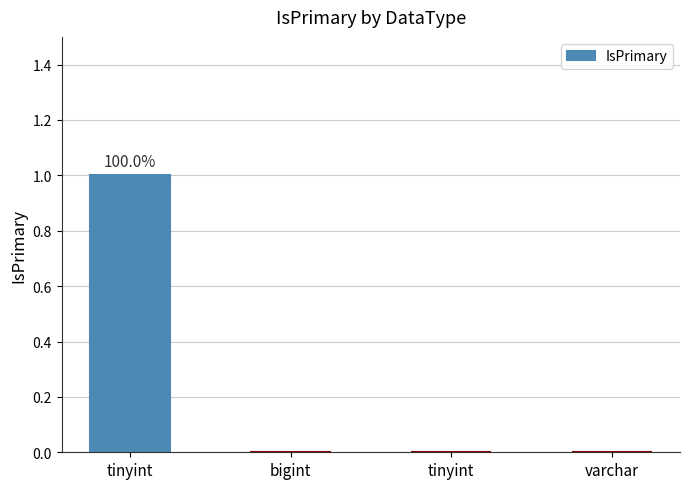

How many categories are shown in the chart?

4